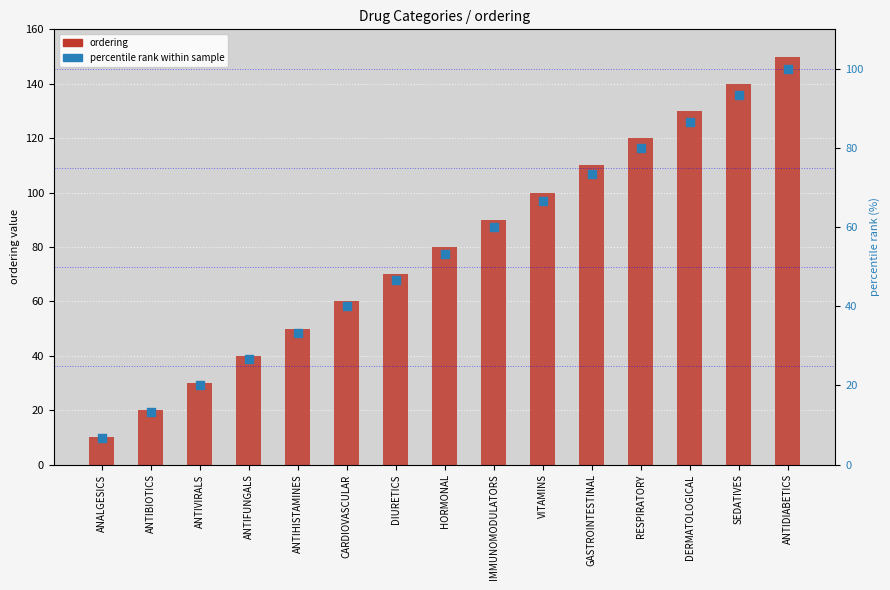

Which series has the largest Y range (max minus min)?

ordering